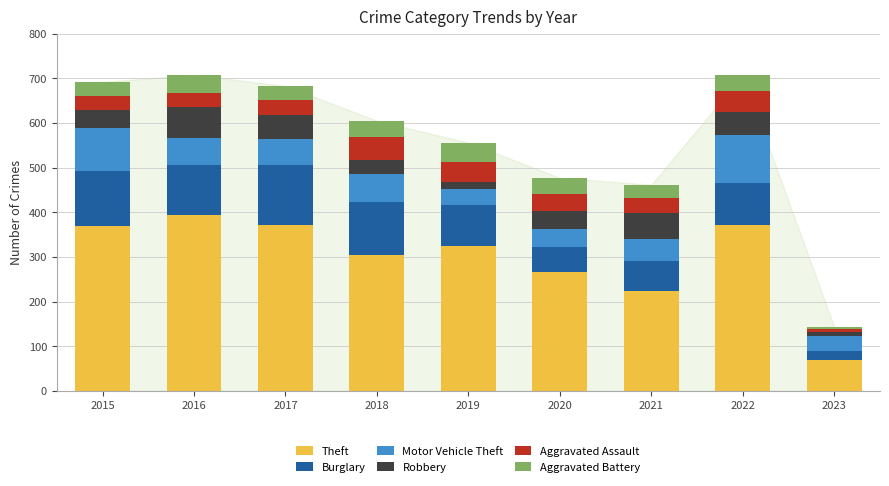

At which label does Theft reach its peak?

2016